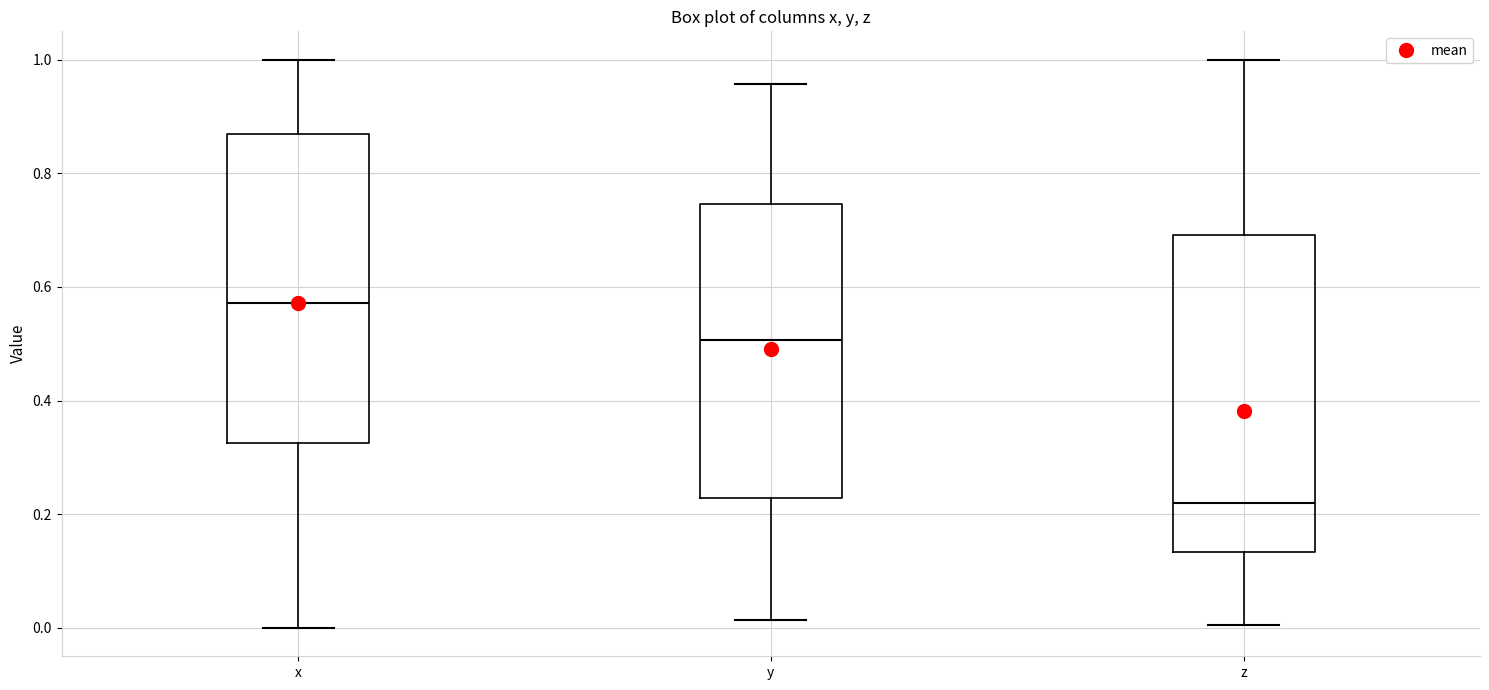

Reading left to right, transcribe this box plot: for each box, give where its median line is, the range the box spans, and where its two whiskers end, as read against the y-axis. The values are not printed on the chart, so give them approximately, as read against the axis.

x: median 0.58, box 0.32 to 0.86, whiskers 0.00 to 1.00
y: median 0.50, box 0.22 to 0.74, whiskers 0.02 to 0.96
z: median 0.22, box 0.14 to 0.70, whiskers 0.00 to 1.00